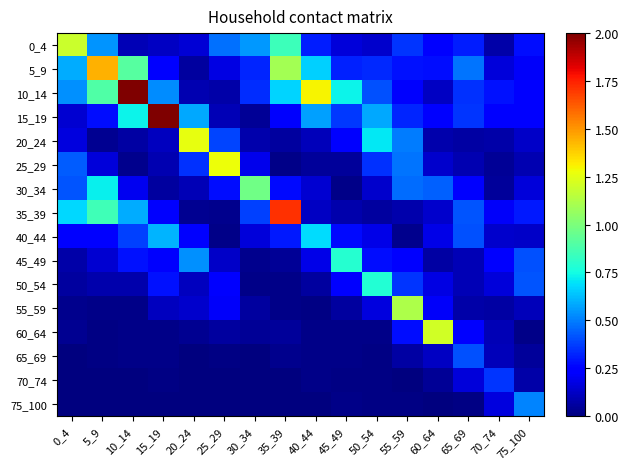

Which category has the highest value across all series?

10_14